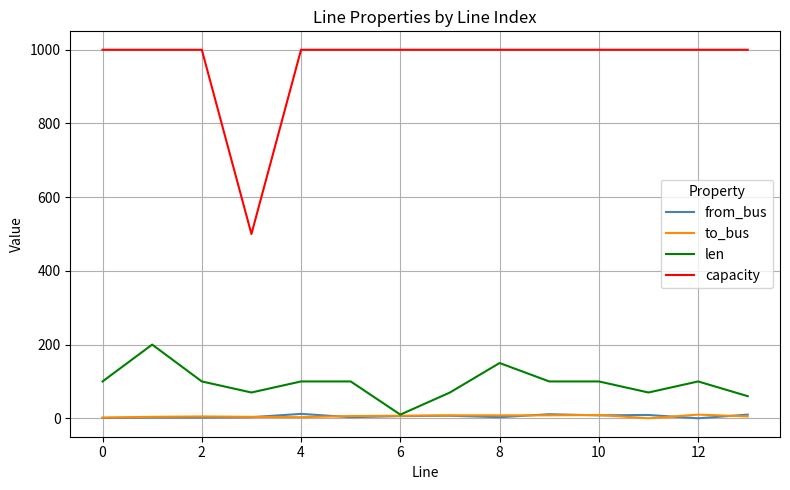

What is the maximum value shown in the chart?

1000